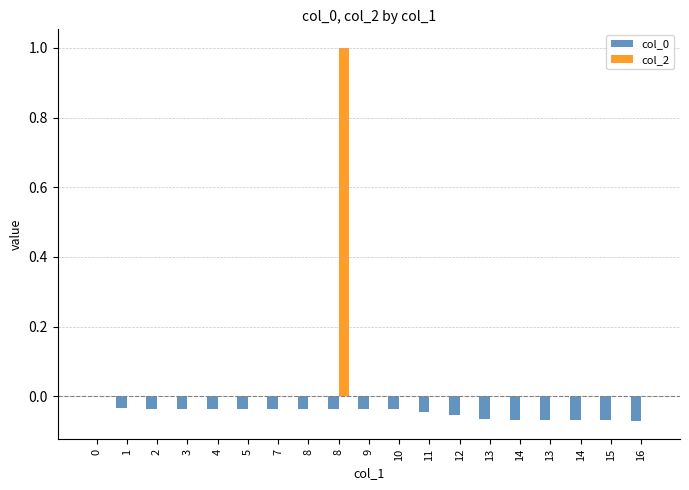

Count the number of data series in this chart.

2